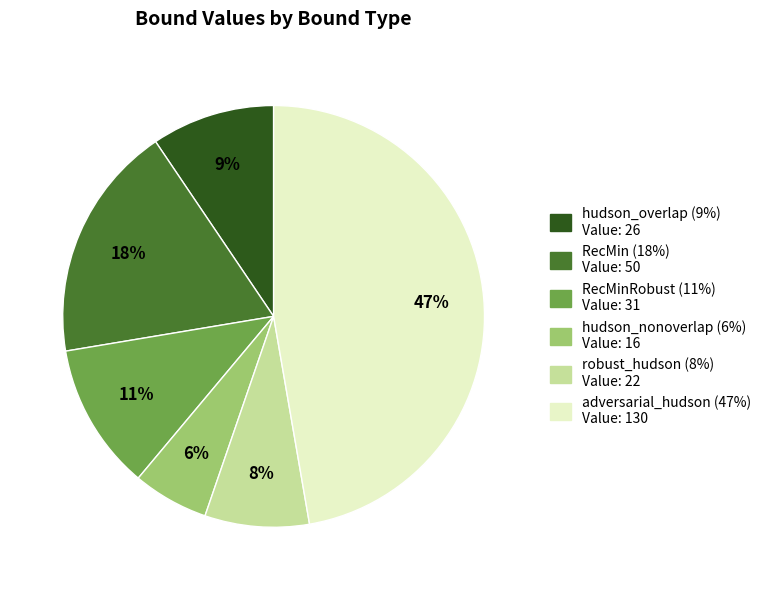

To the nearest percent, what is the average slice percentage?

17%